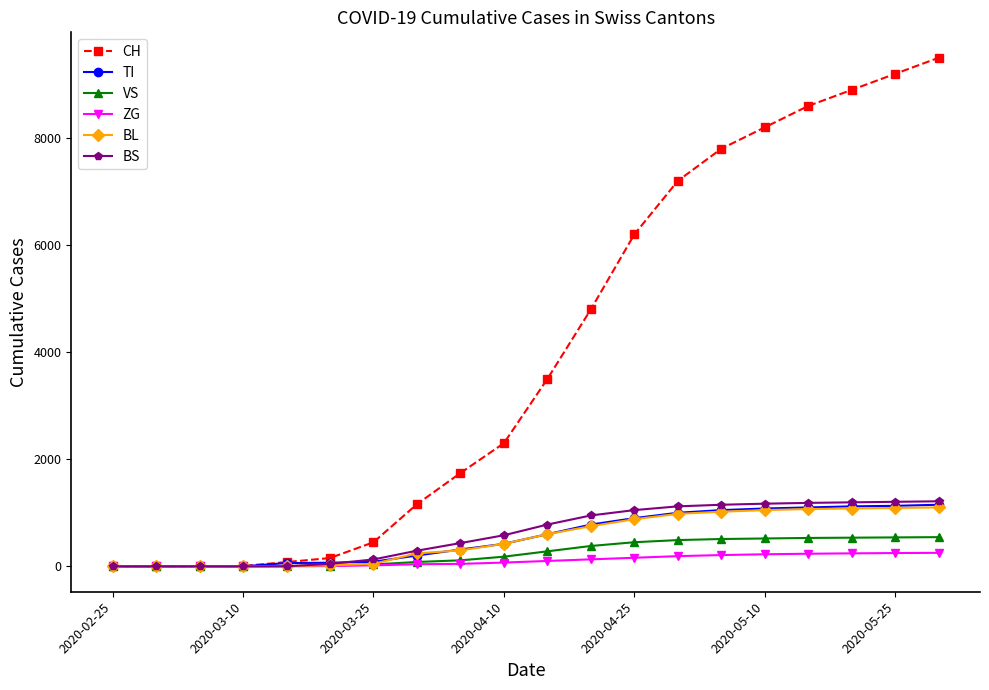

How many lines are shown in the chart?

6